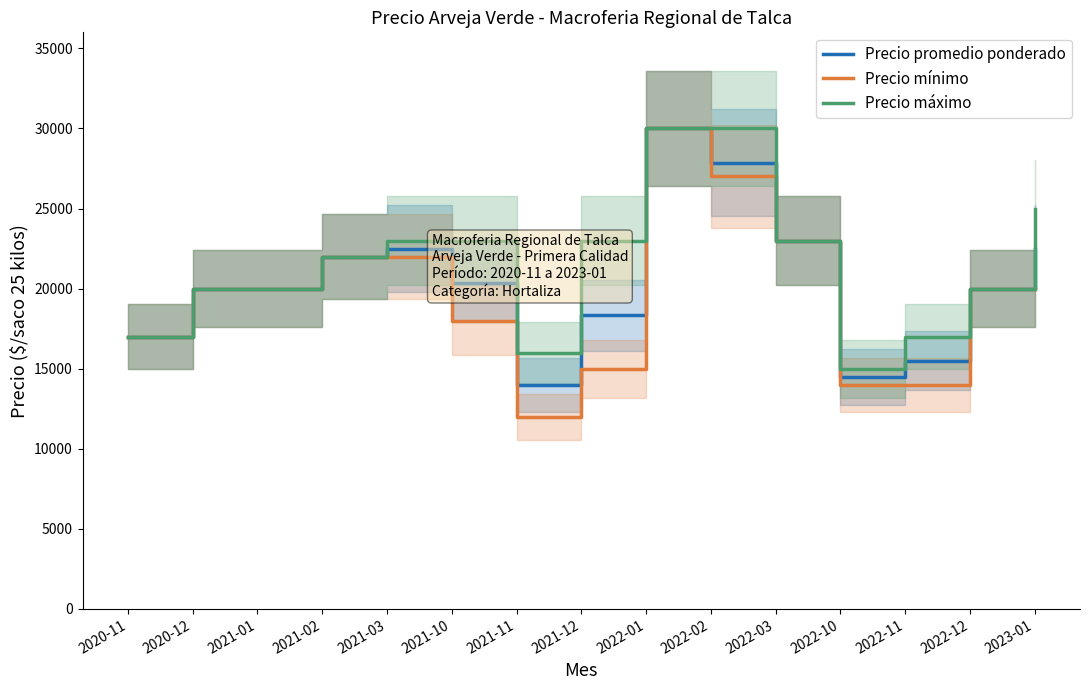

What is the smallest value displayed?

12000.0